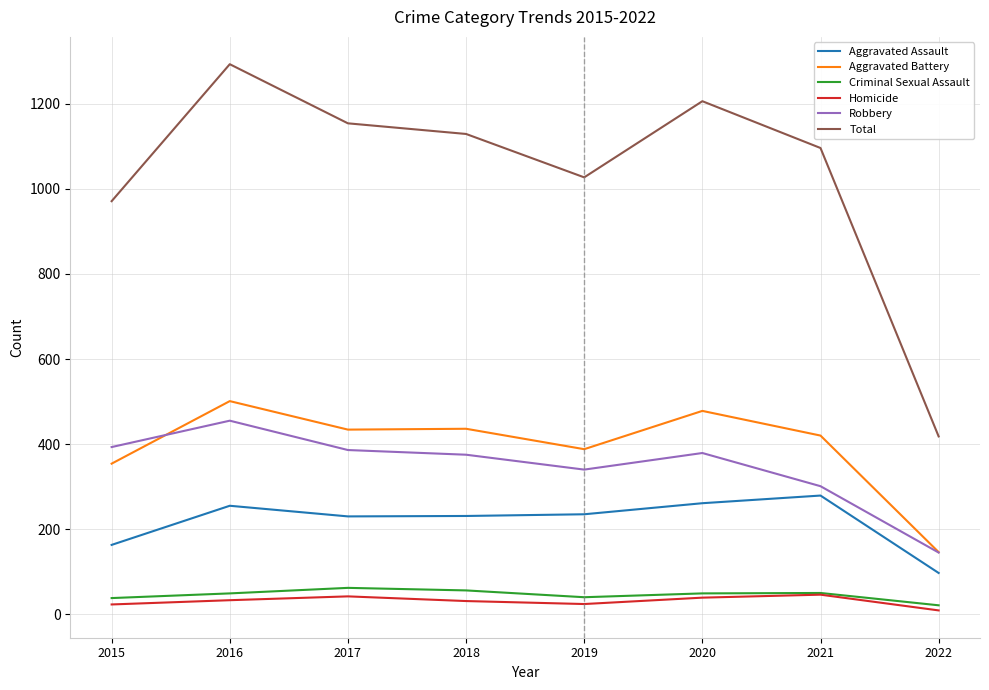

True or false: Aggravated Assault and Aggravated Battery intersect in this chart.

False